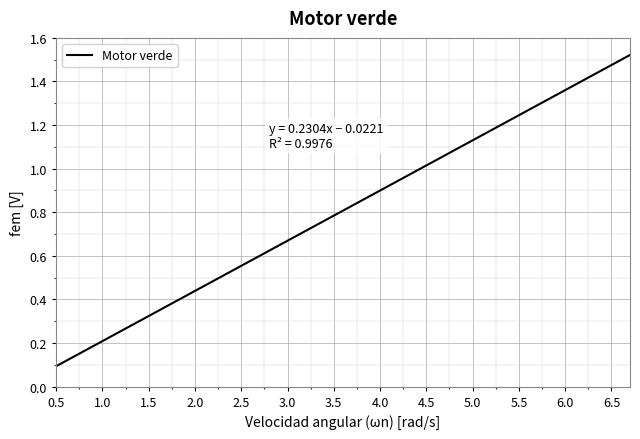

How many lines are shown in the chart?

1